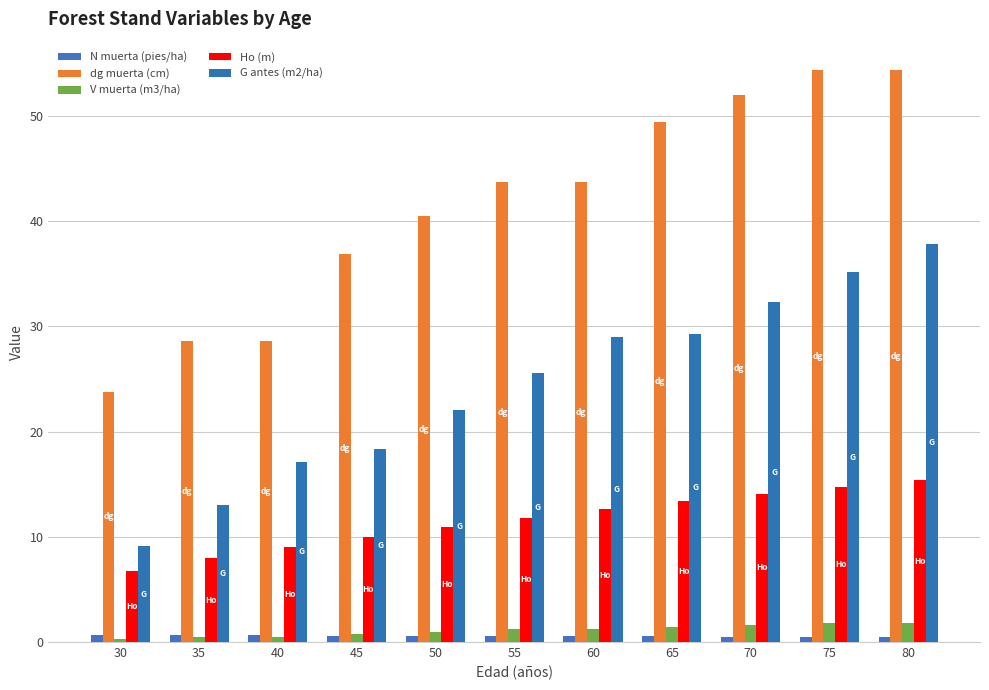

What is the difference between the Ho (m) values at 65 and 50?

2.4